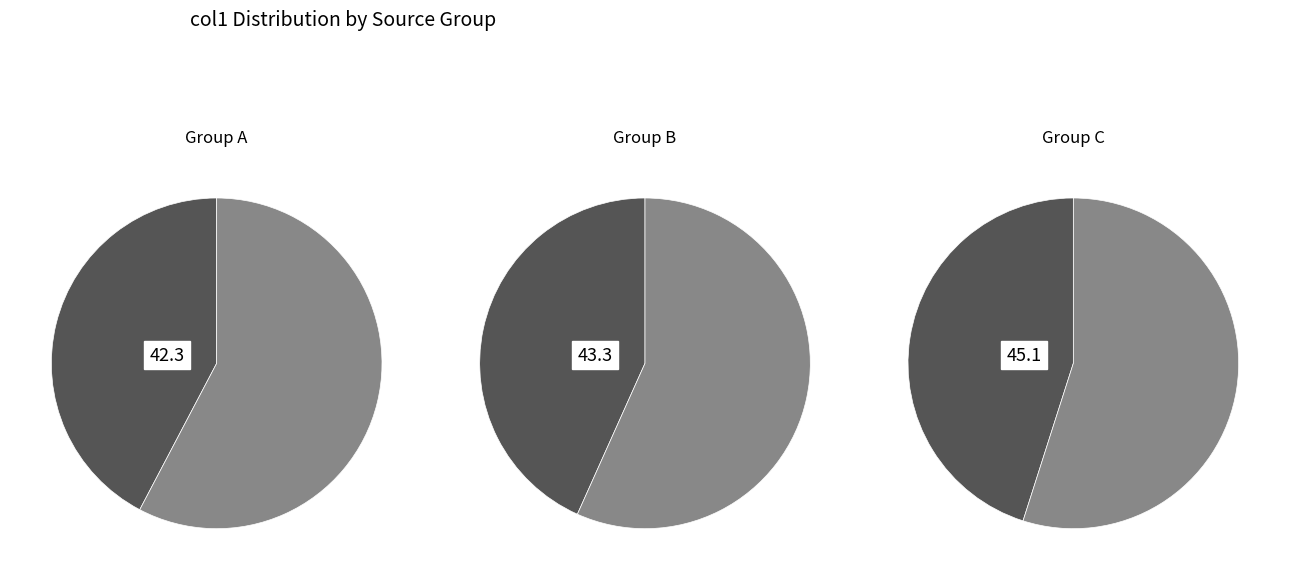

True or false: 2MASS J19315614+4633002 accounts for 19% of the total.

False